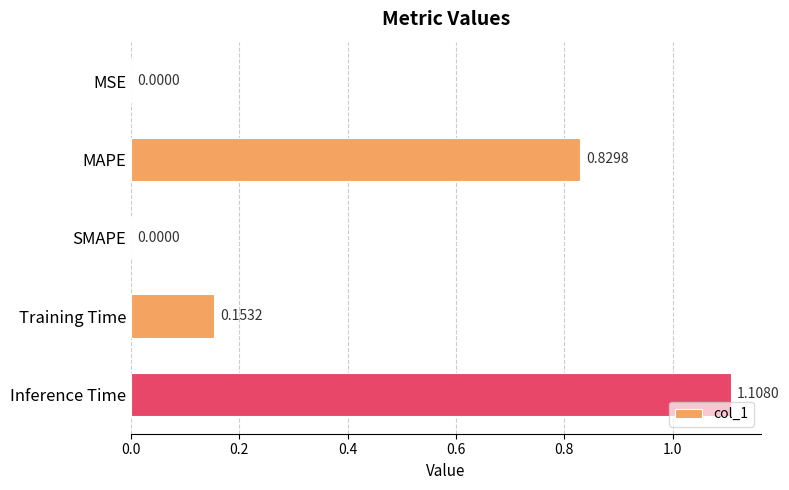

What is the sum of the values at MAPE and Inference Time?

1.9